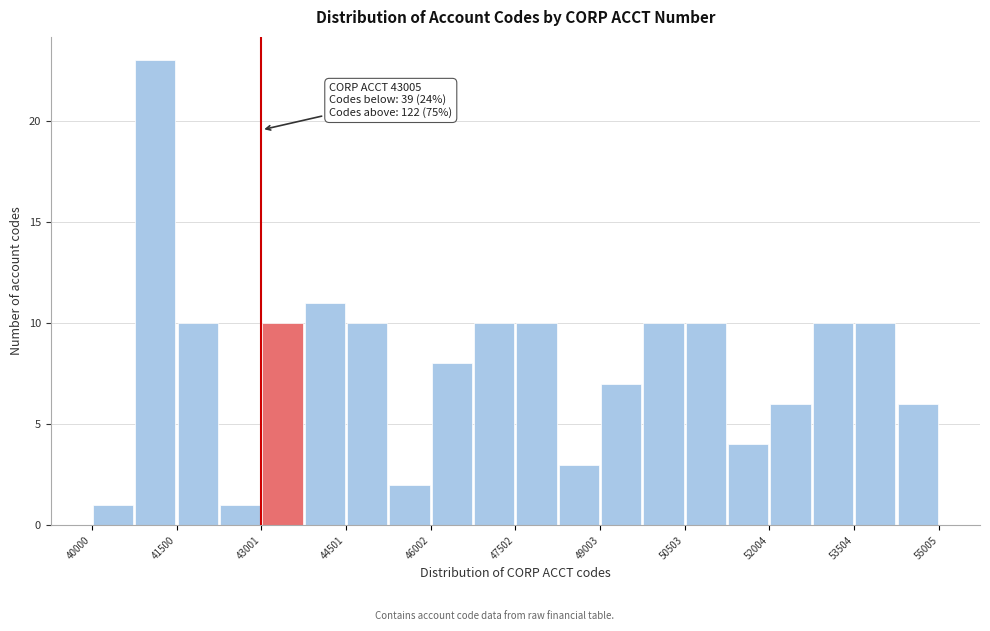

Around what value on the x-axis is the tallest bar? Give the approximate position of its centre, as read against the axis.

41200